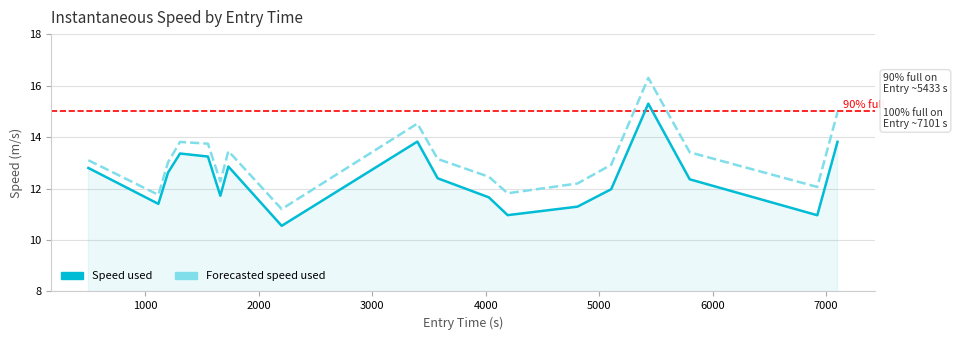

What is the smallest value displayed?

10.6